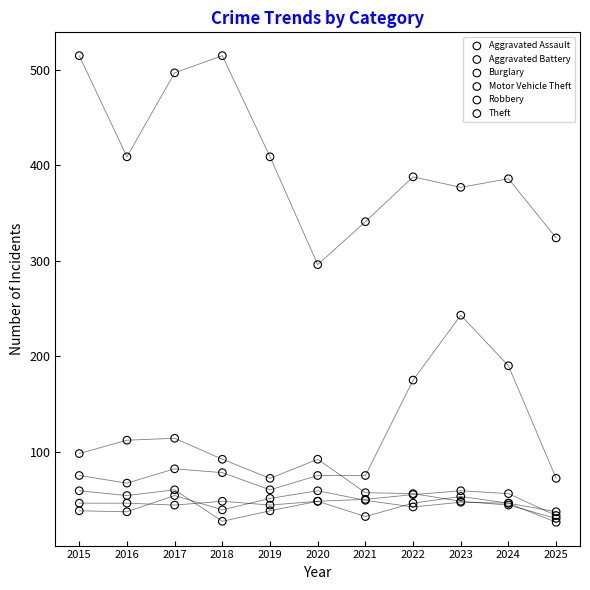

In the Motor Vehicle Theft series, what Y value is closest to 151?

175